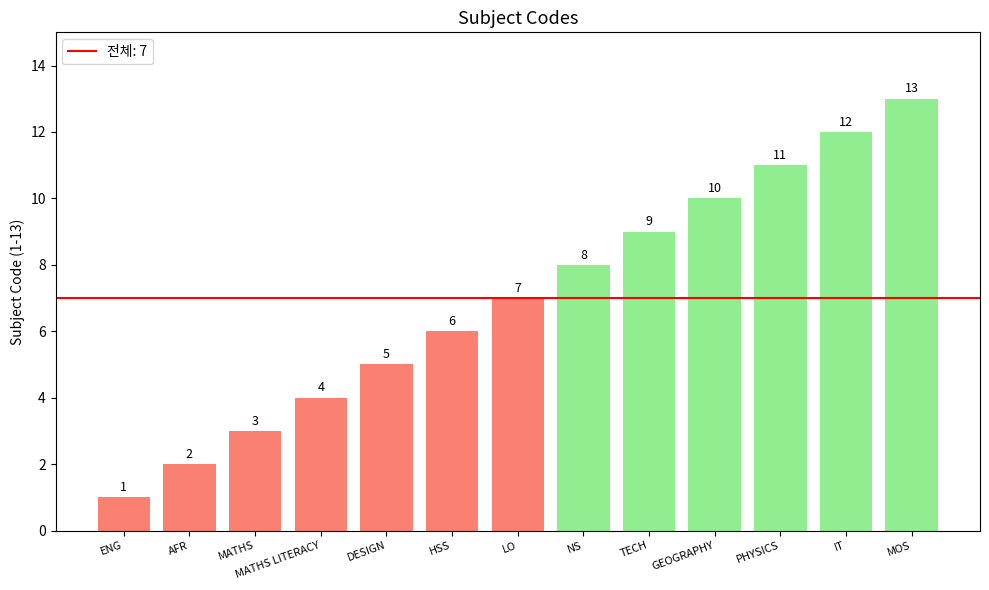

What is the change in value from NS to GEOGRAPHY?

+2